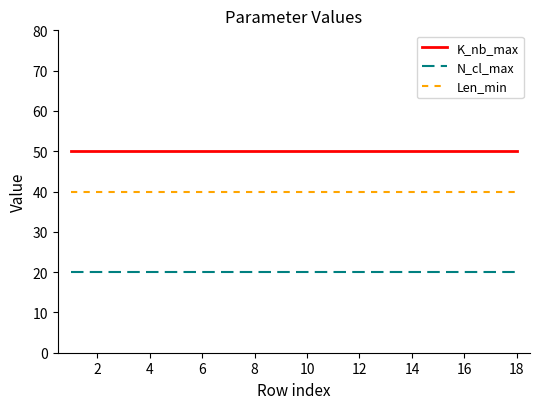

What are all the series names shown in the legend?

K_nb_max, N_cl_max, Len_min